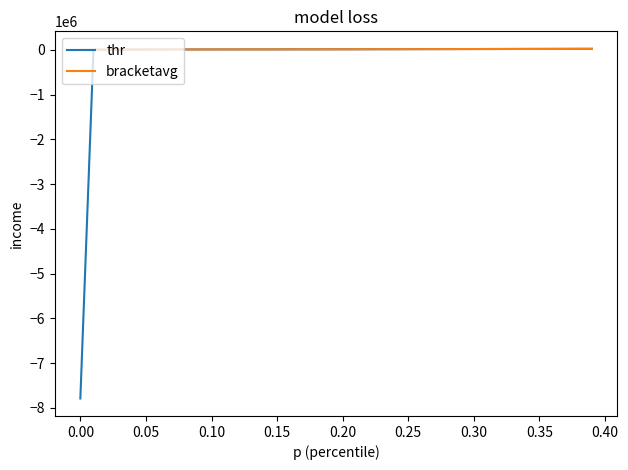

Which series has the largest range (max minus min)?

thr